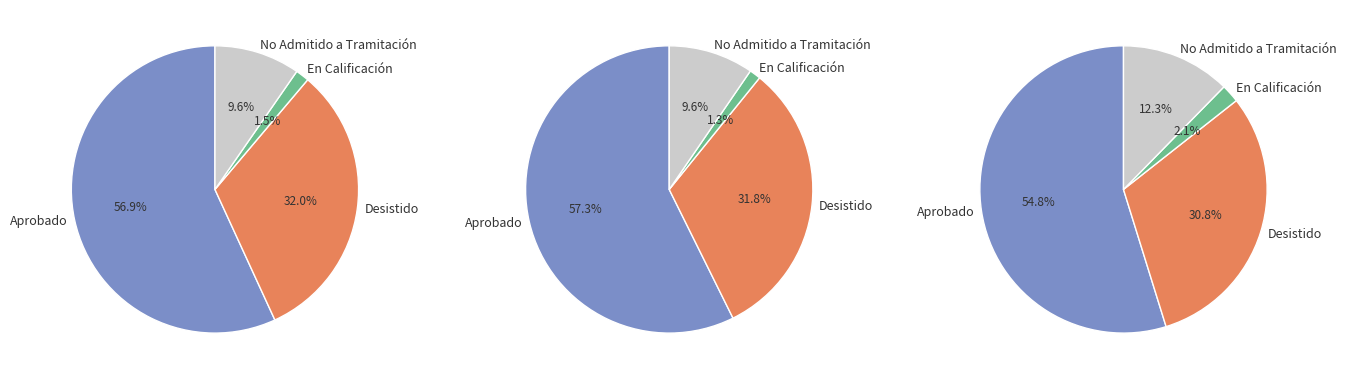

Does Aprobado represent more than half of the total?

Yes